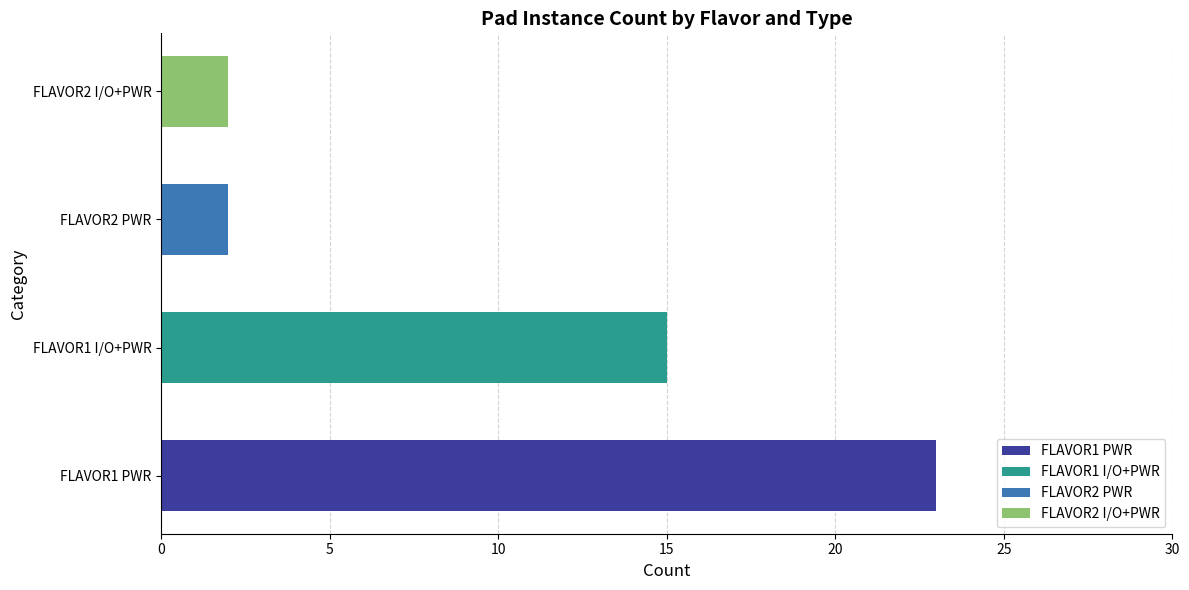

What is the change in value from FLAVOR1 I/O+PWR to FLAVOR2 I/O+PWR?

-13